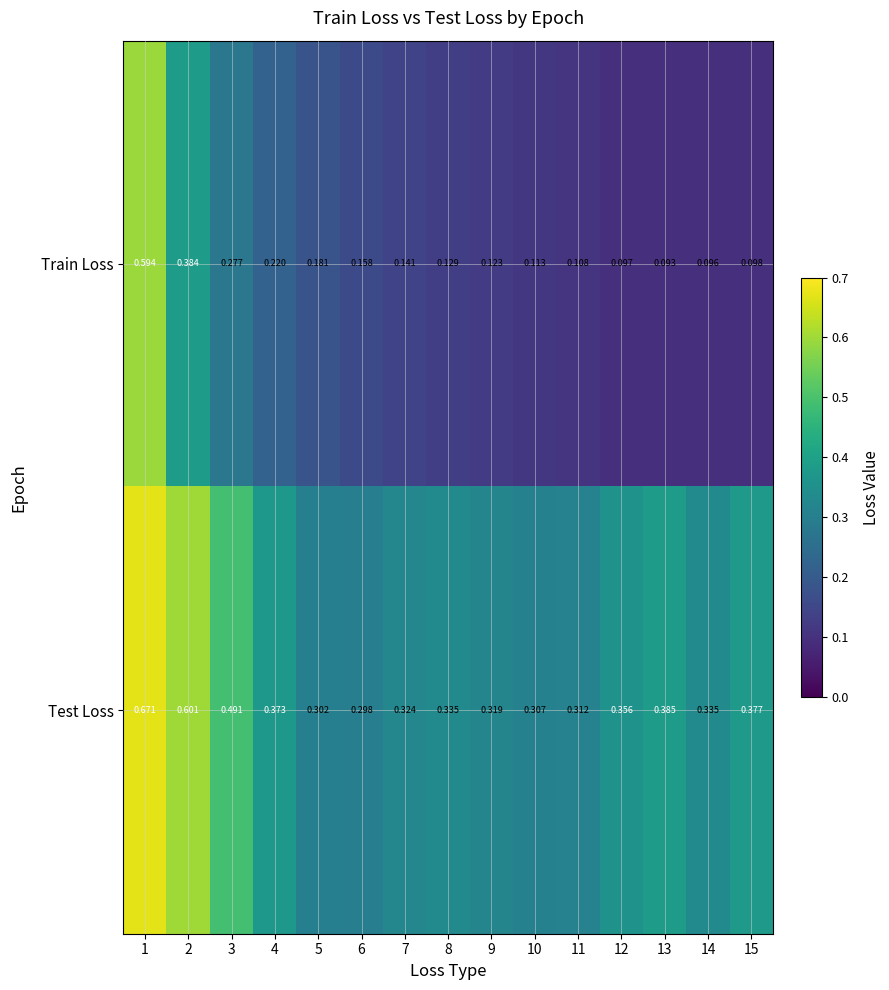

Rank the series at 5 from lowest to highest value.

Train Loss, Test Loss